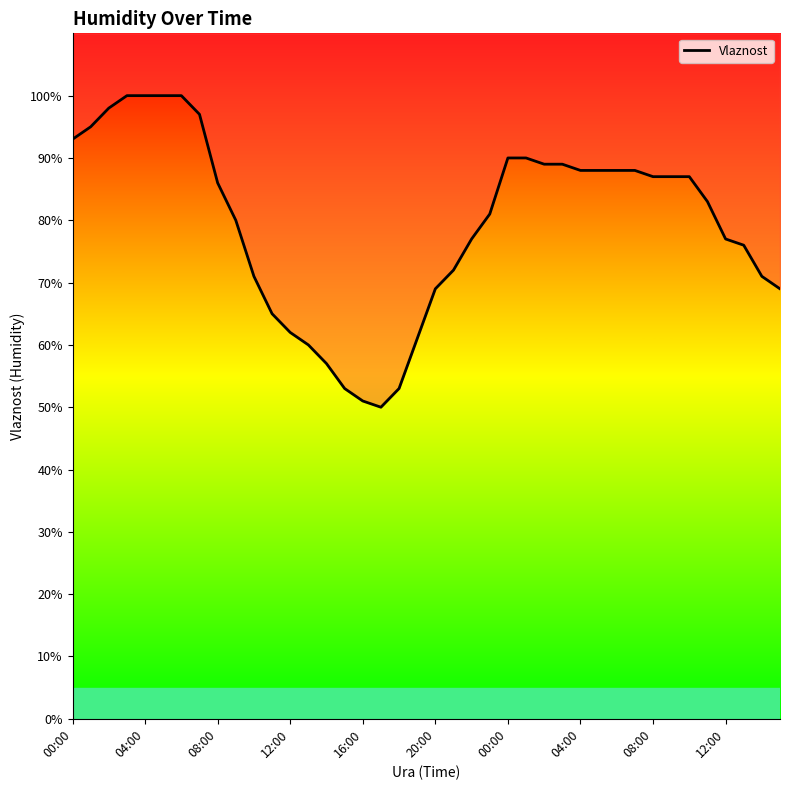

How many interior local valleys (lower than both neighbors) does the data have?

1